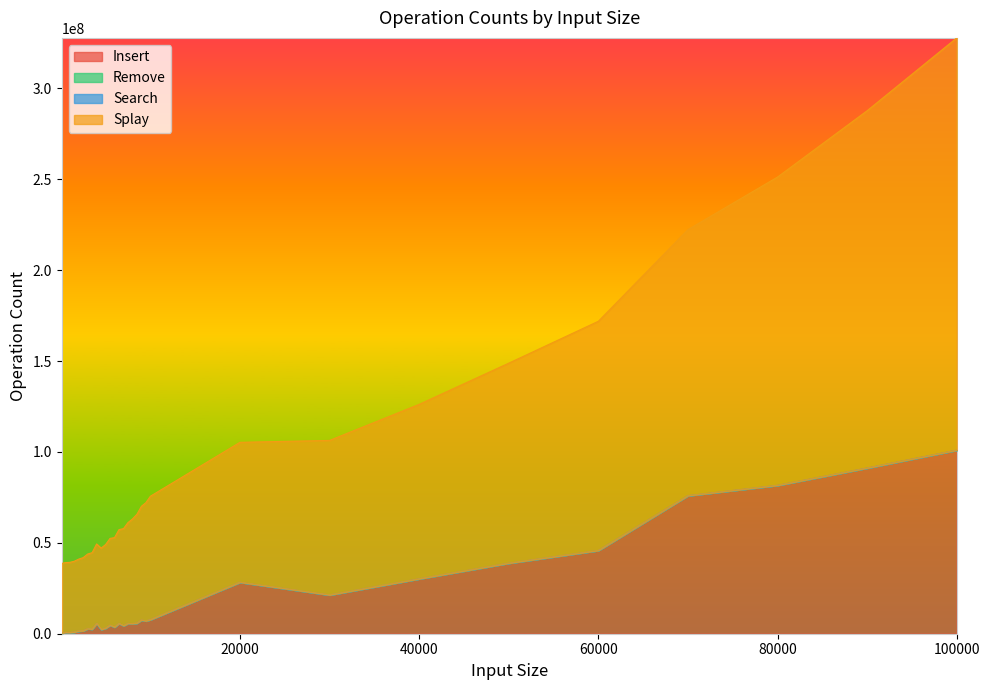

True or false: Insert and Splay intersect in this chart.

False